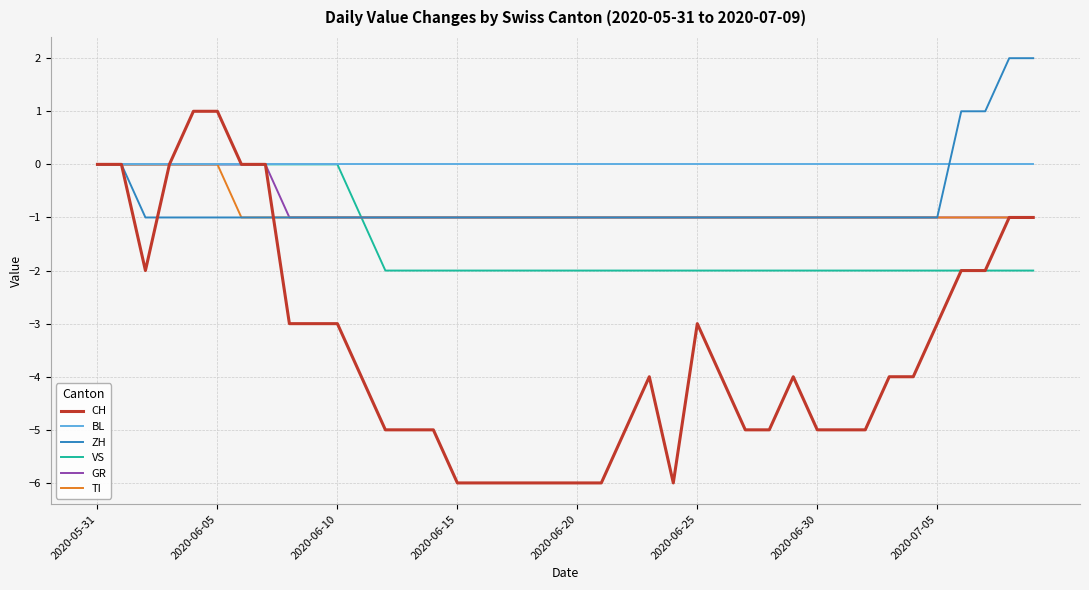

What is the minimum value for GR?

-1